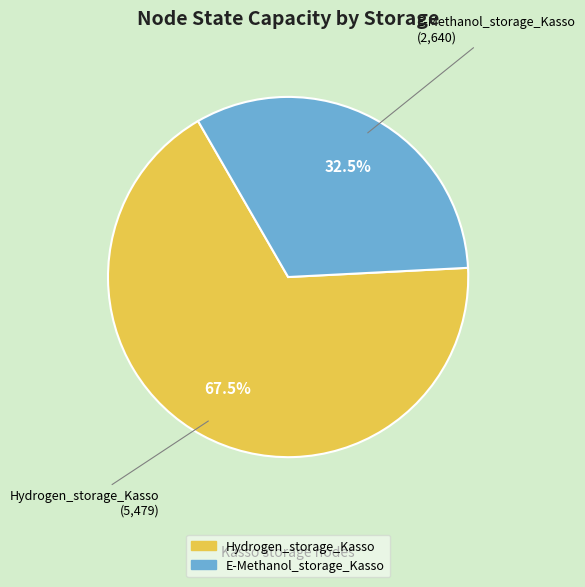

Which slice is the smallest?

E-Methanol_storage_Kasso